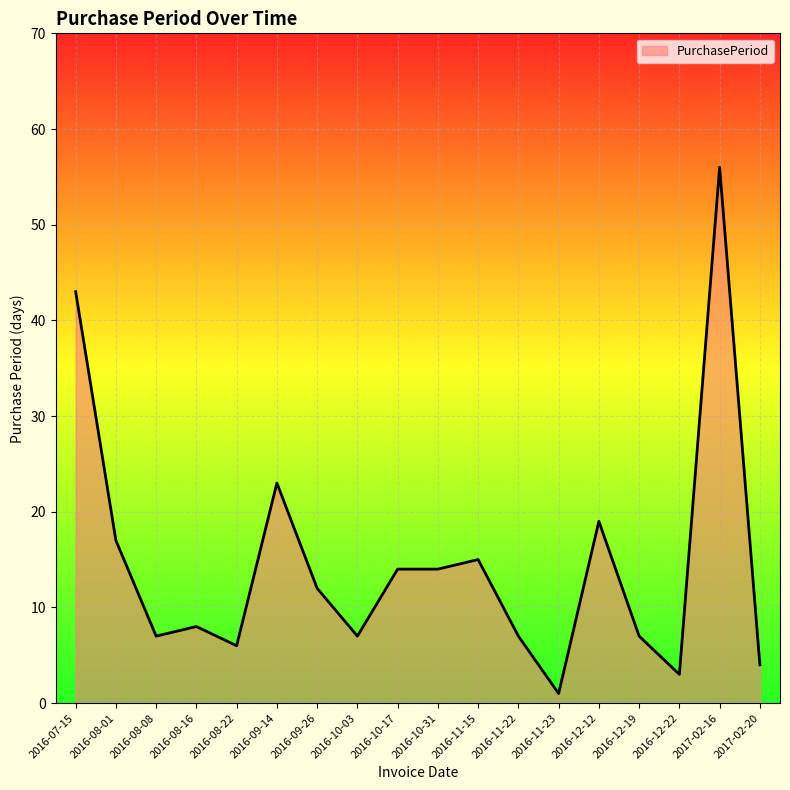

True or false: the data shows 56 at 2017-02-16.

True